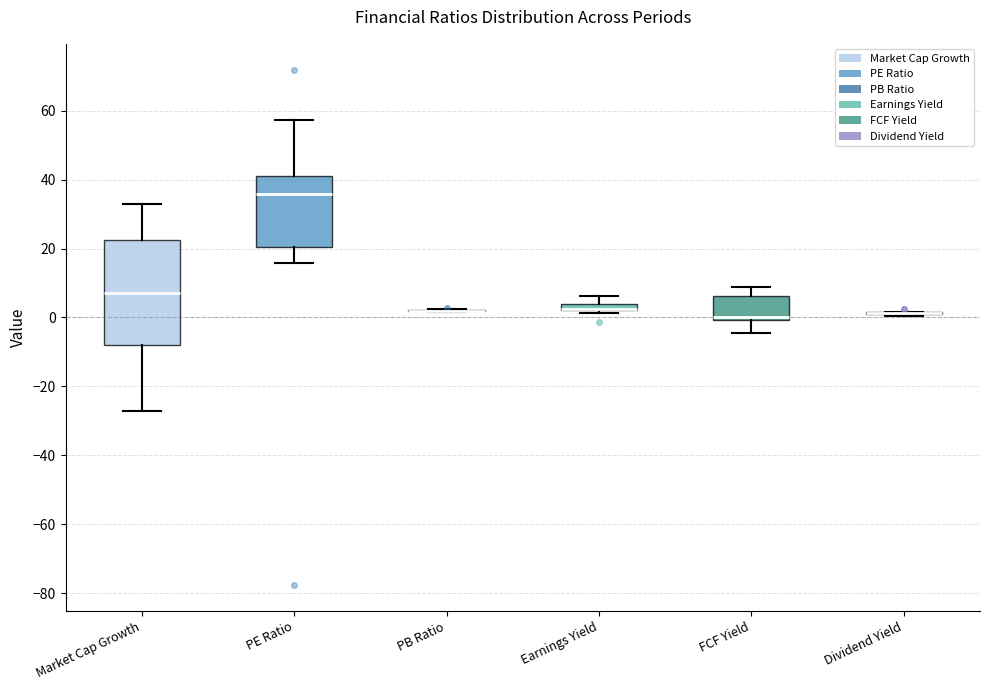

Where does the lower whisker of the box for Market Cap Growth end on the y-axis? The values are not printed on the chart, so give them approximately, as read against the axis.

-26